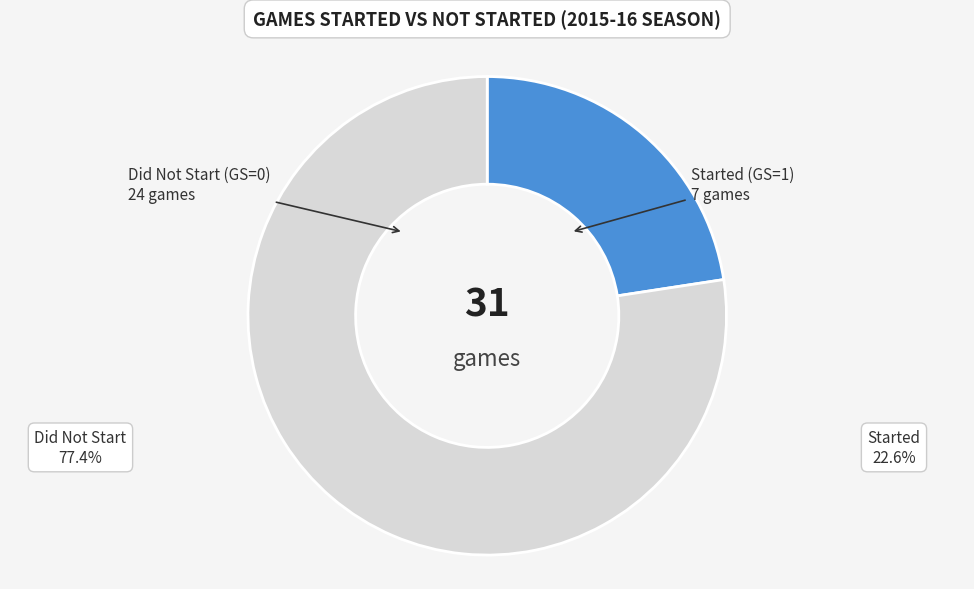

Approximately how many times larger is the value at Started (GS=1) compared to Did Not Start (GS=0)?

0.3